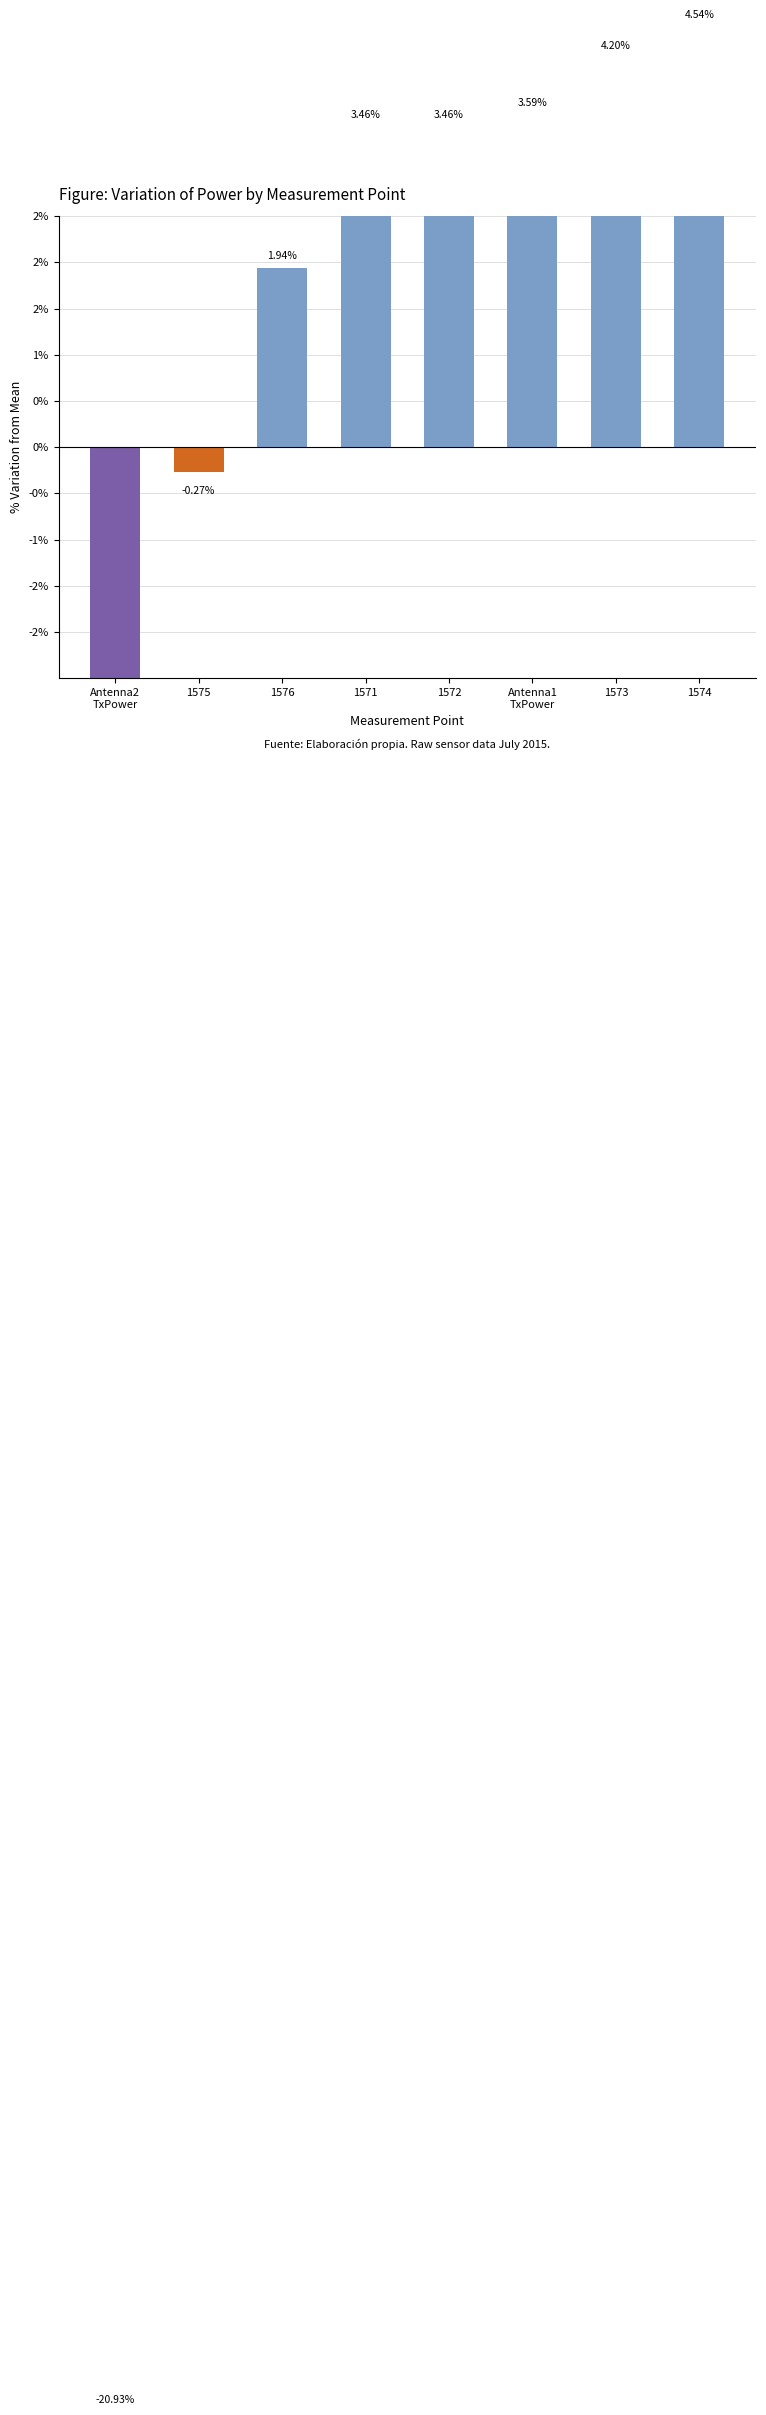

List the labels in order of value, largest first.

1574, 1573, Antenna1
TxPower, 1572, 1571, 1576, 1575, Antenna2
TxPower